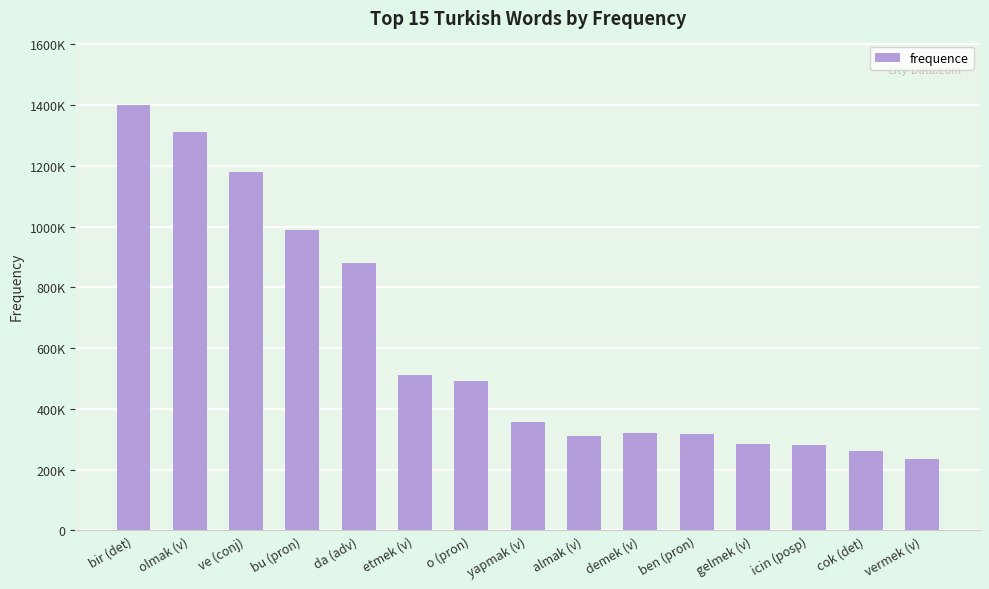

Are the bars horizontal?

No